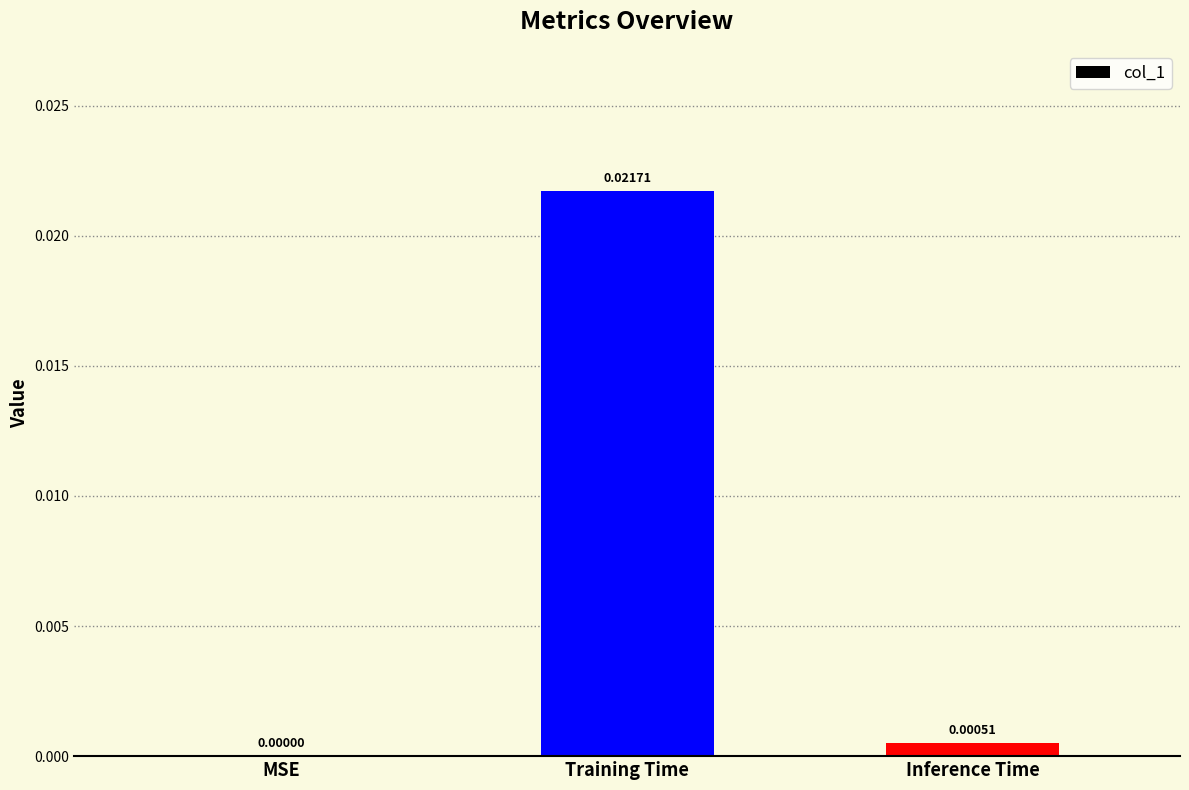

Where is the data nearest to the value 0?

MSE